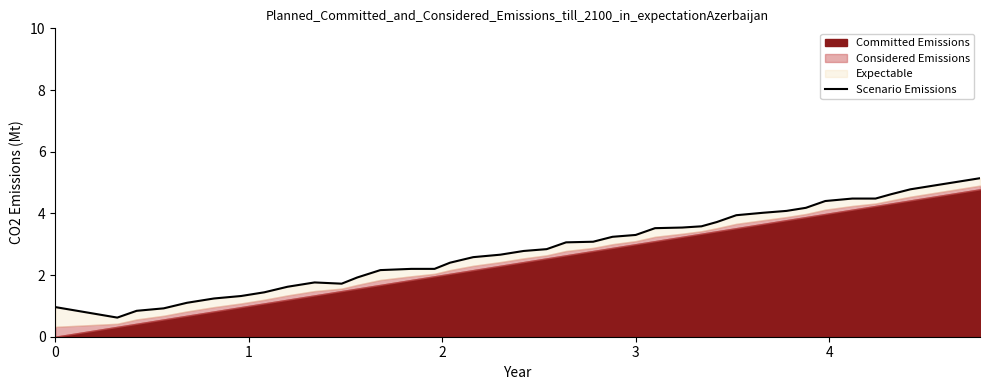

True or false: the data shows 1.3 at 2.

False